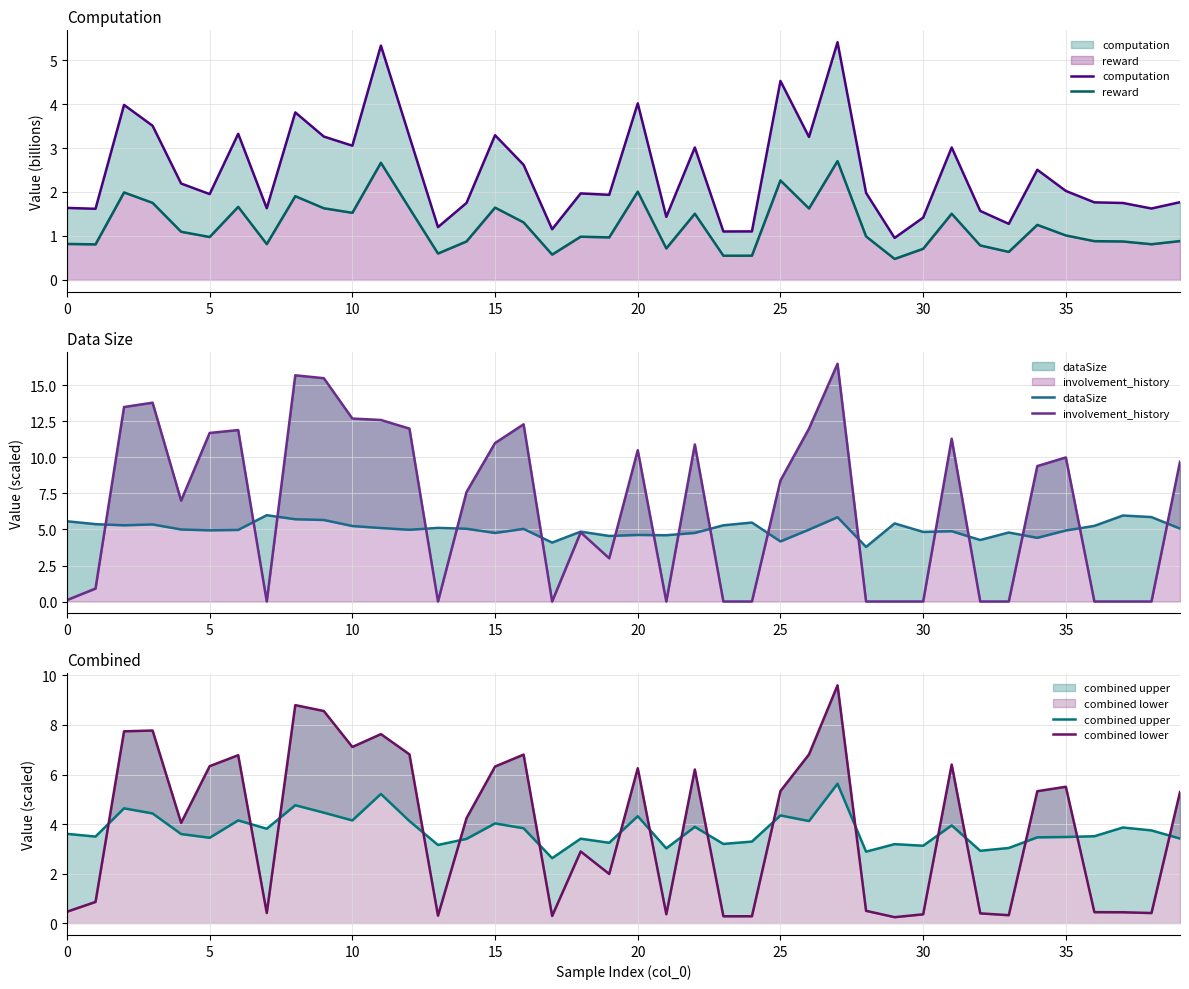

How many times do reward and involvement_history cross each other?

17